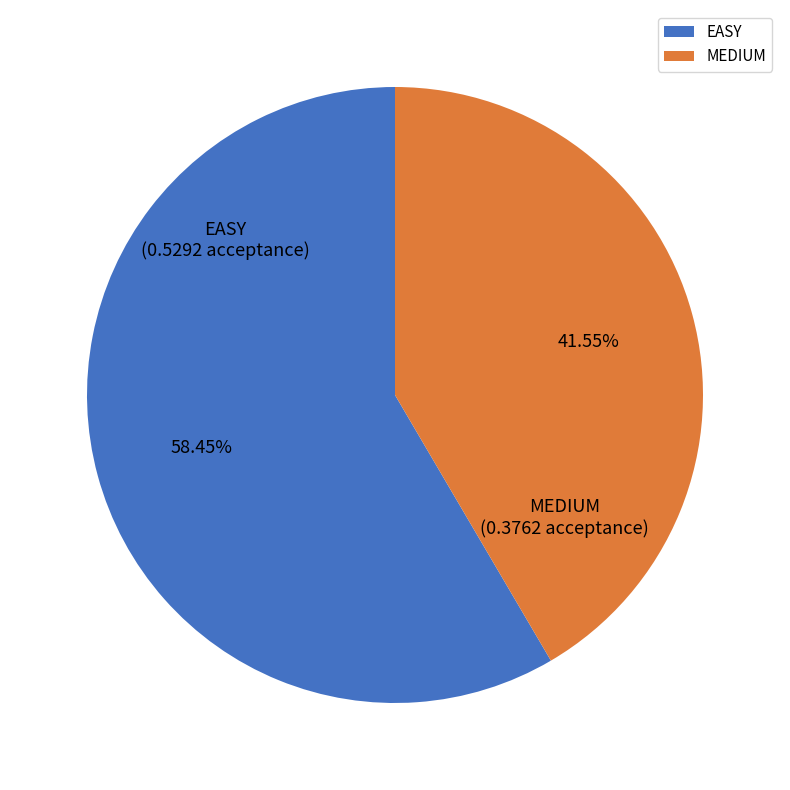

What is the smallest slice in the pie chart?

MEDIUM